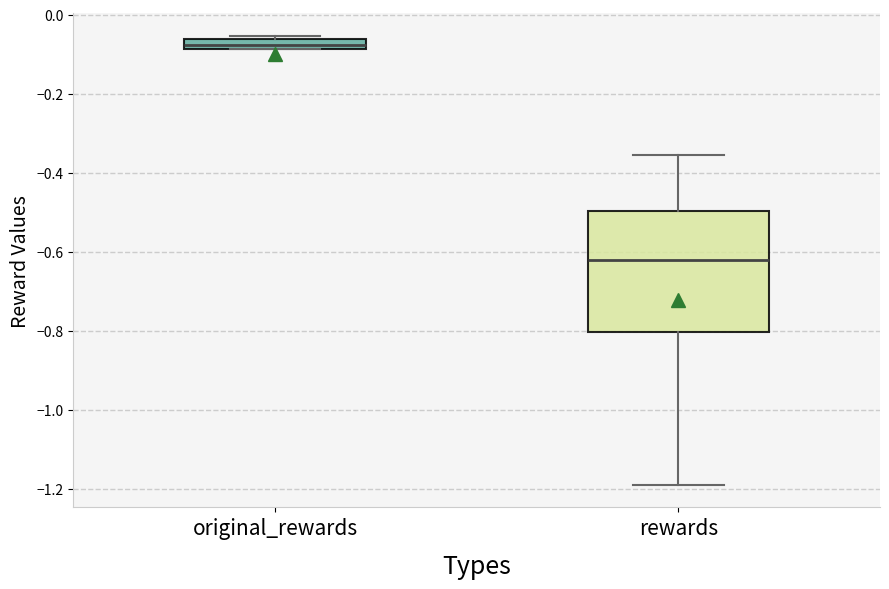

Which box has the lowest median line?

rewards